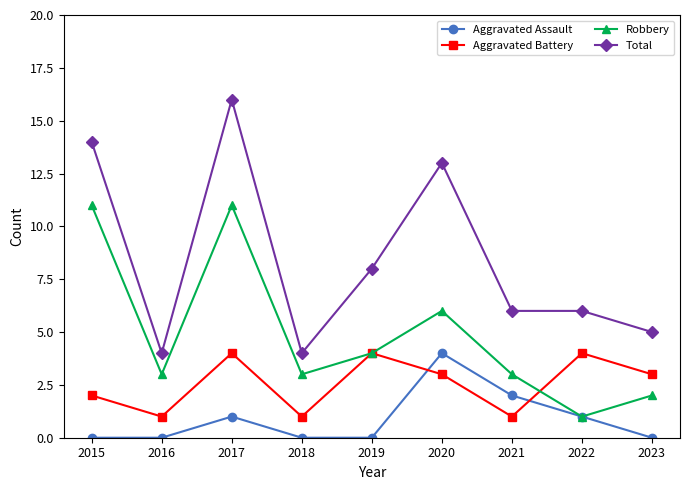

What are all the series names shown in the legend?

Aggravated Assault, Aggravated Battery, Robbery, Total